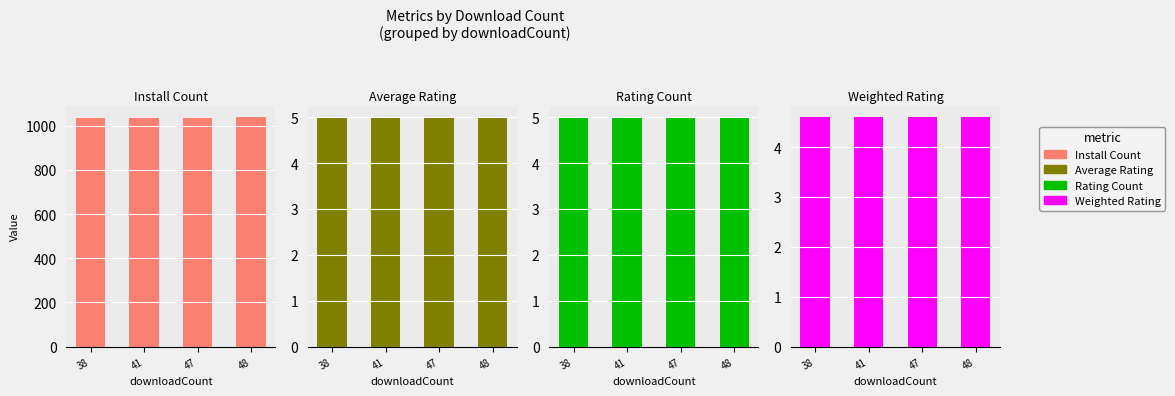

Reading right to left, list all the values displayed in this chart.

install: 1039.0	1037.0	1035.0	1034.0
averagerating: 5.0	5.0	5.0	5.0
ratingcount: 5.0	5.0	5.0	5.0
weightedRating: 4.6	4.6	4.6	4.6